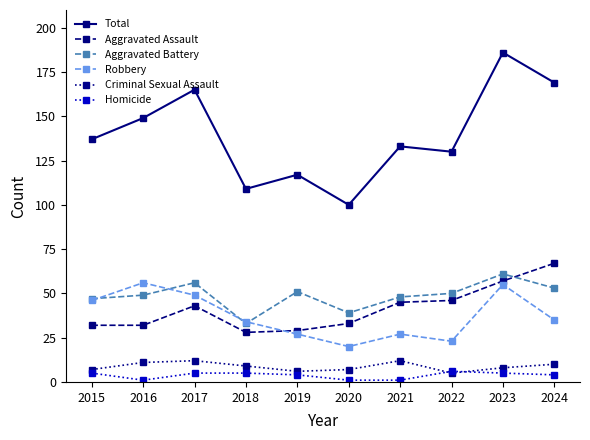

Where is the first local minimum for Robbery?

2020